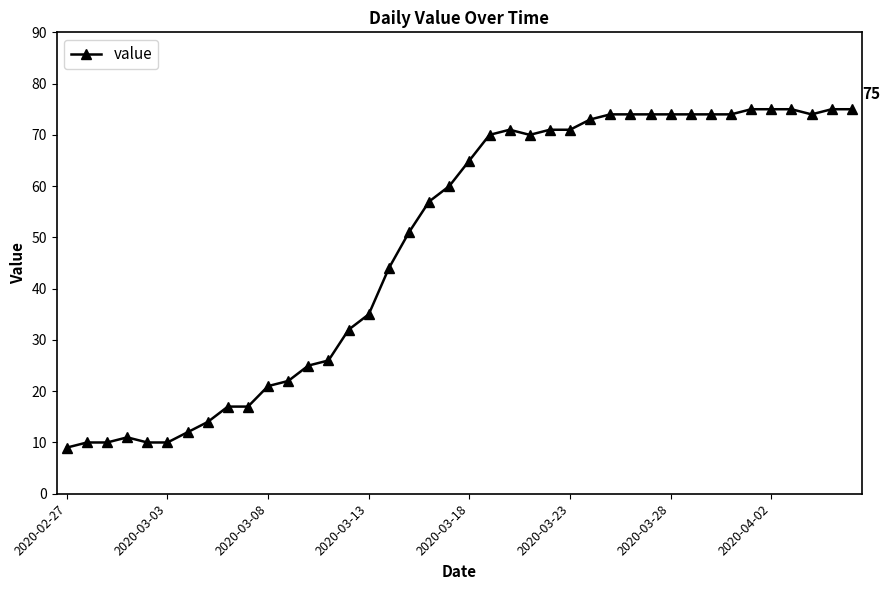

What is the sum of all values?

1951